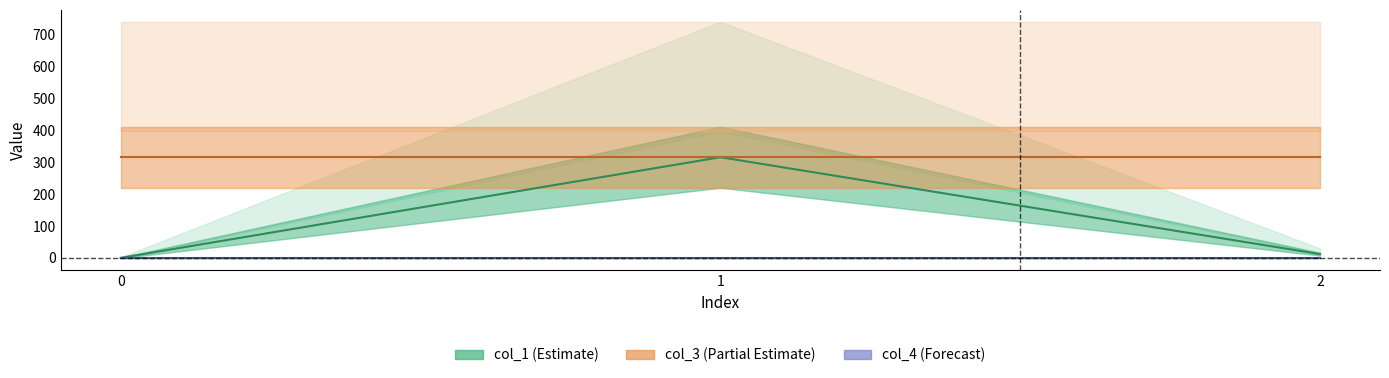

At 0, list the series in order from smallest to largest.

col_1 line, col_4 line, col_3 line